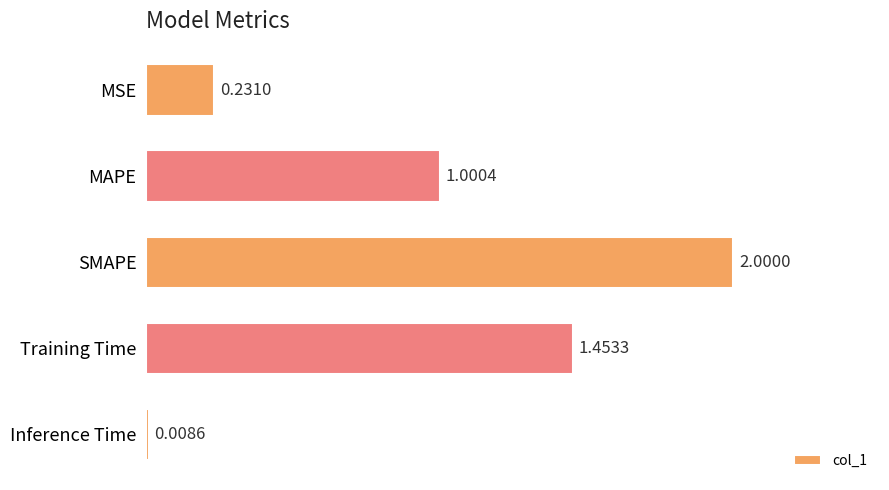

Which category has the highest value across all series?

SMAPE